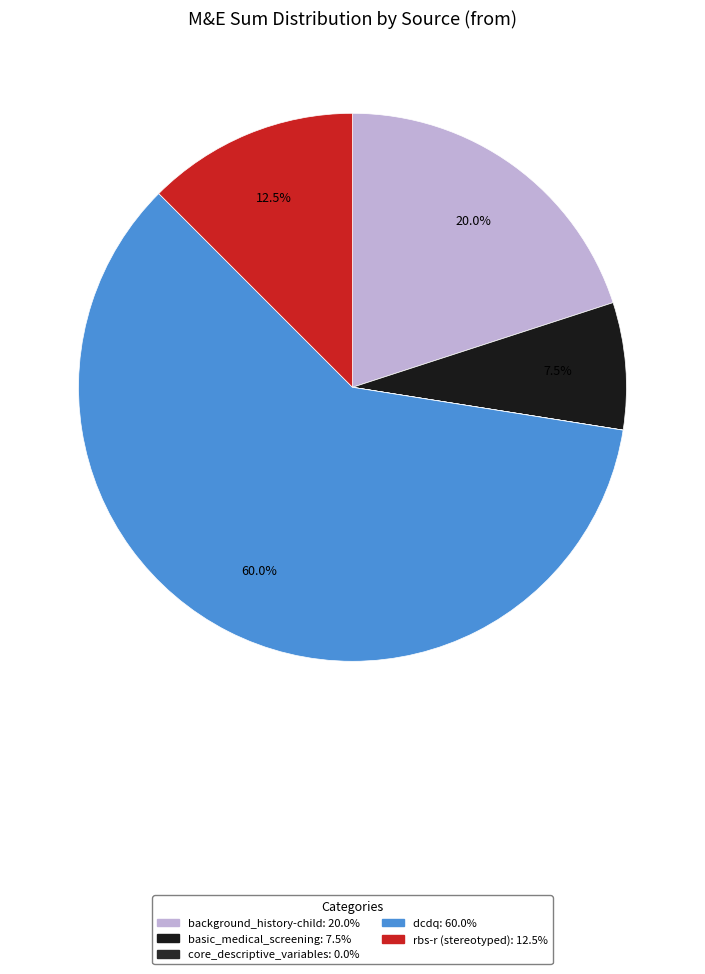

To the nearest percent, what is the difference between the largest and smallest slice percentages?

60%